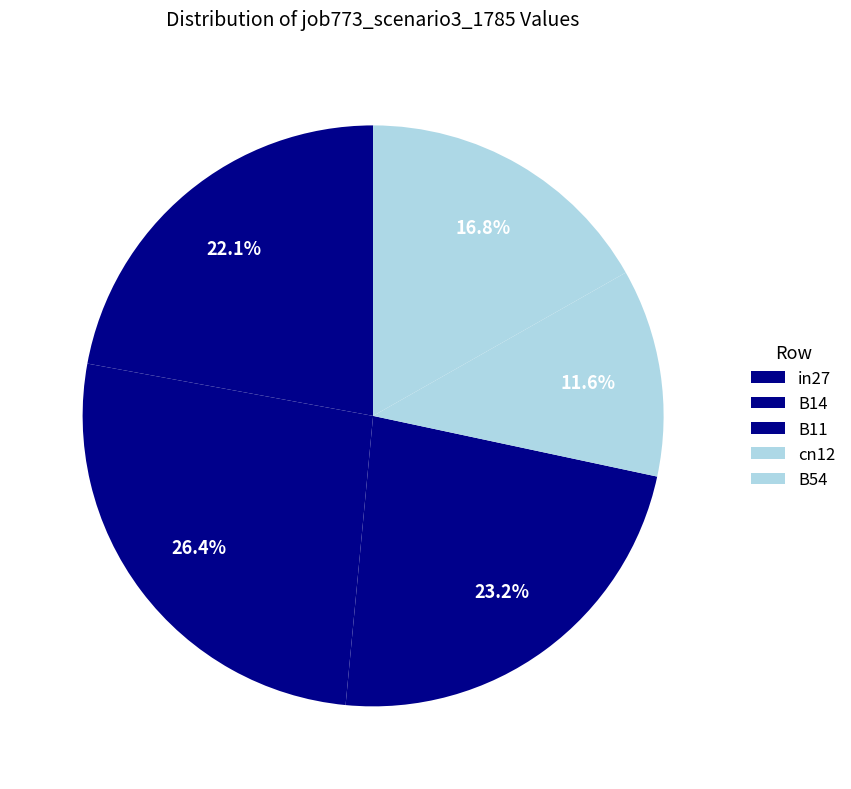

To the nearest percent, what is the combined percentage of B11 and in27?

45%